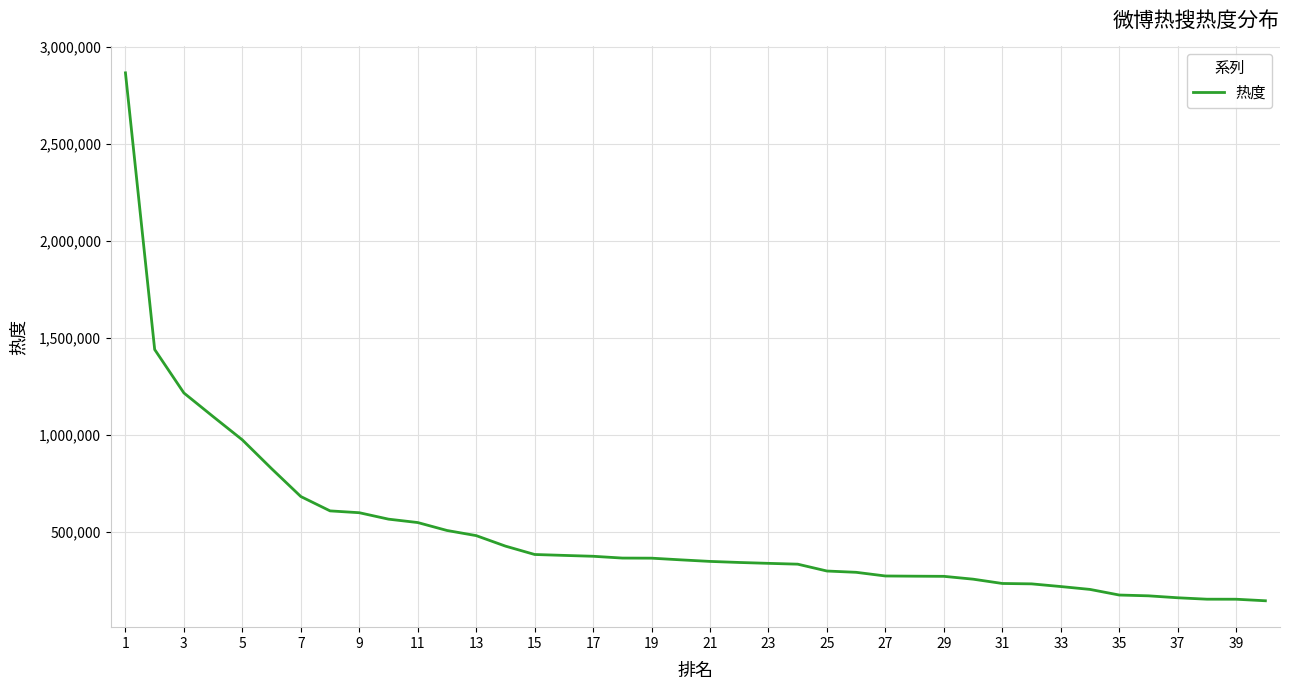

What is the difference between the maximum and minimum values?

2721444